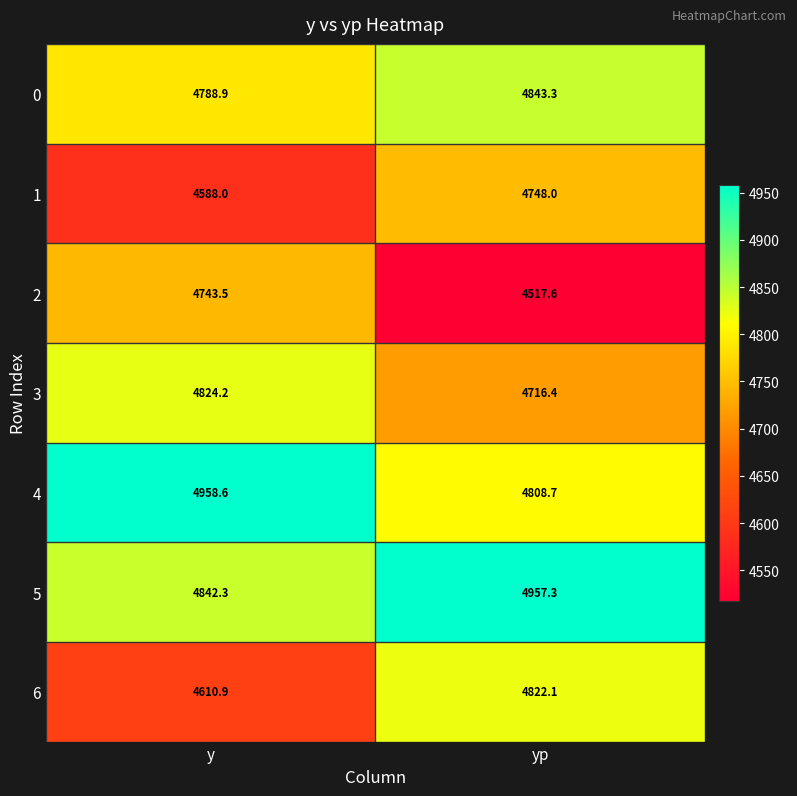

What is the total value across all series at yp?

33413.4